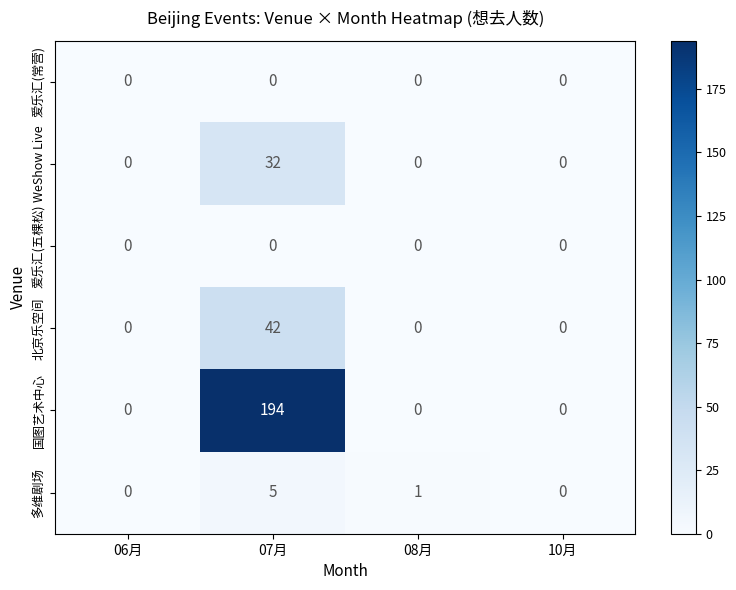

What is the maximum value shown in the chart?

194